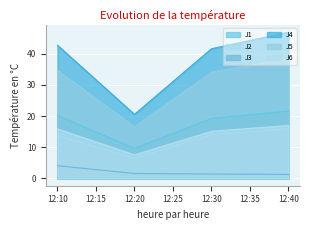

How many series are shown in this chart?

6